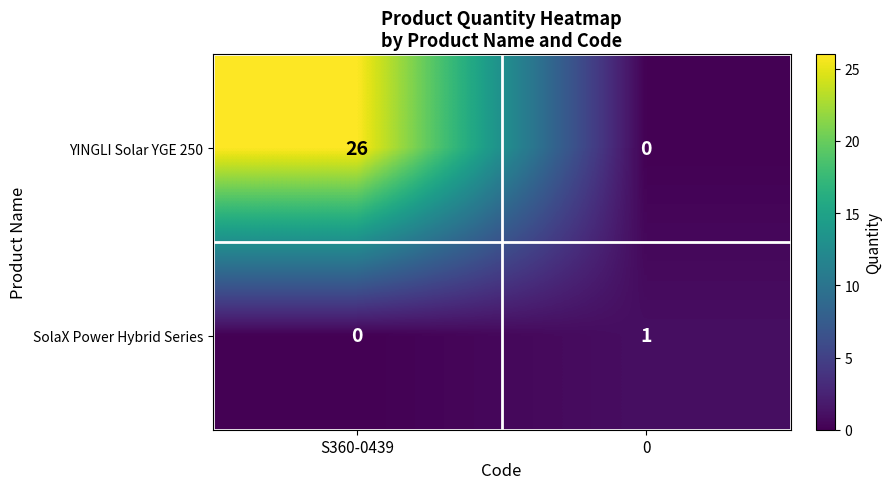

What is the difference between the maximum and minimum values in the YINGLI Solar YGE 250 series?

26